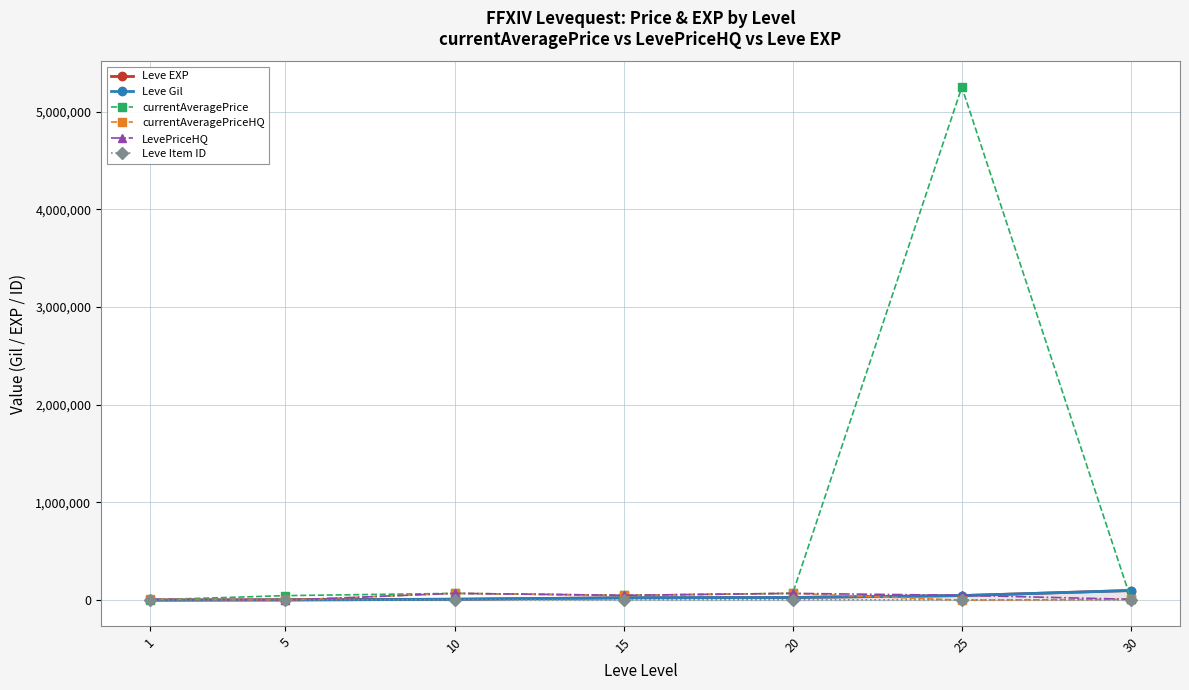

Which category has the highest value in the LevePriceHQ series?

20